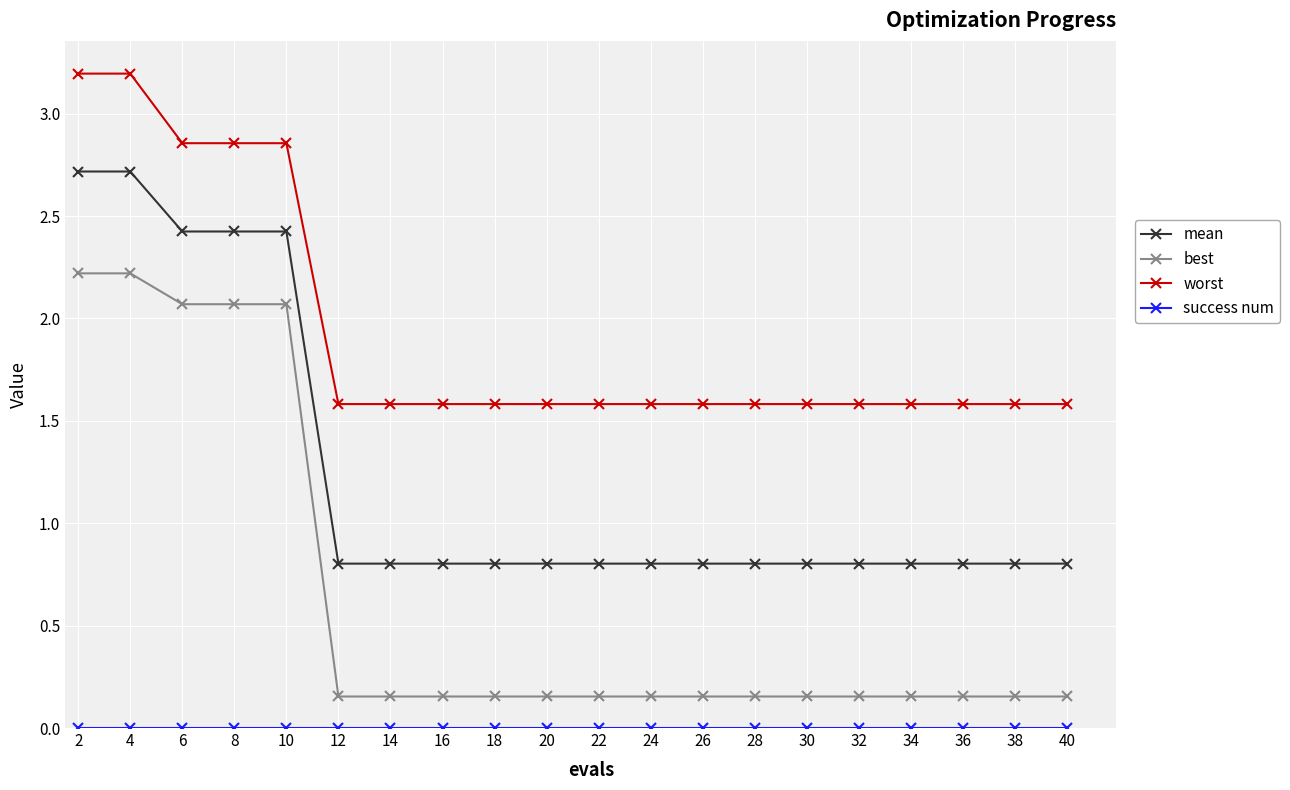

What is the value of the mean point at the 15th from the left?

0.8